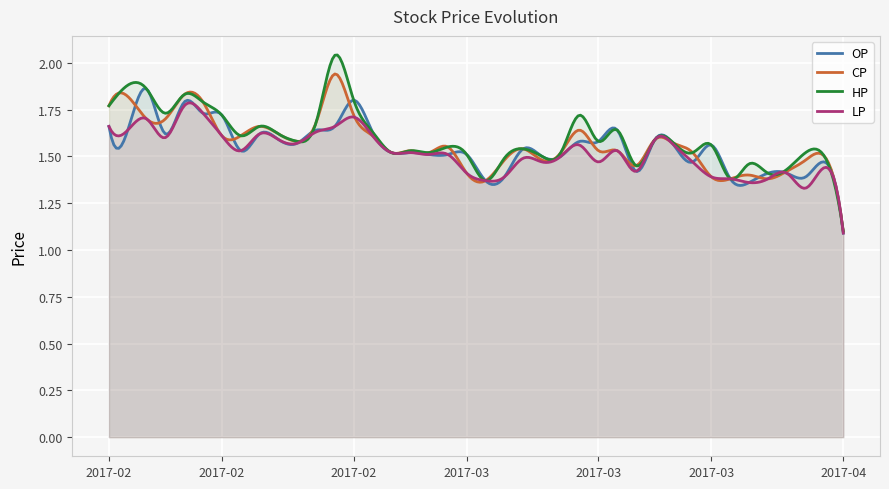

Count the OP values in the range 1 to 2.

300